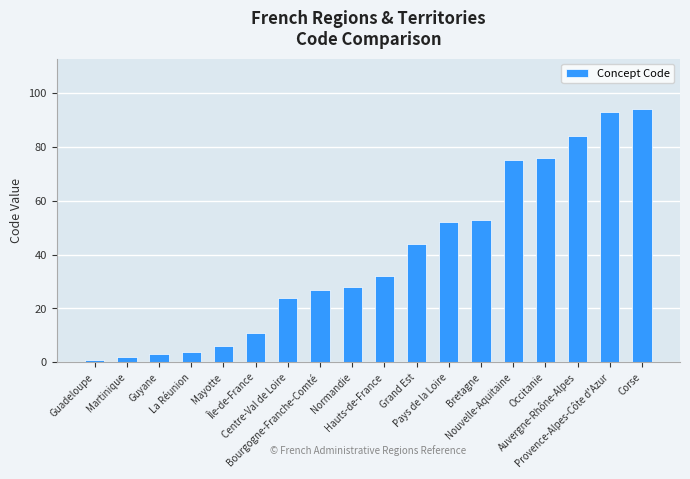

What is the difference between the values at Pays de la Loire and Normandie?

24